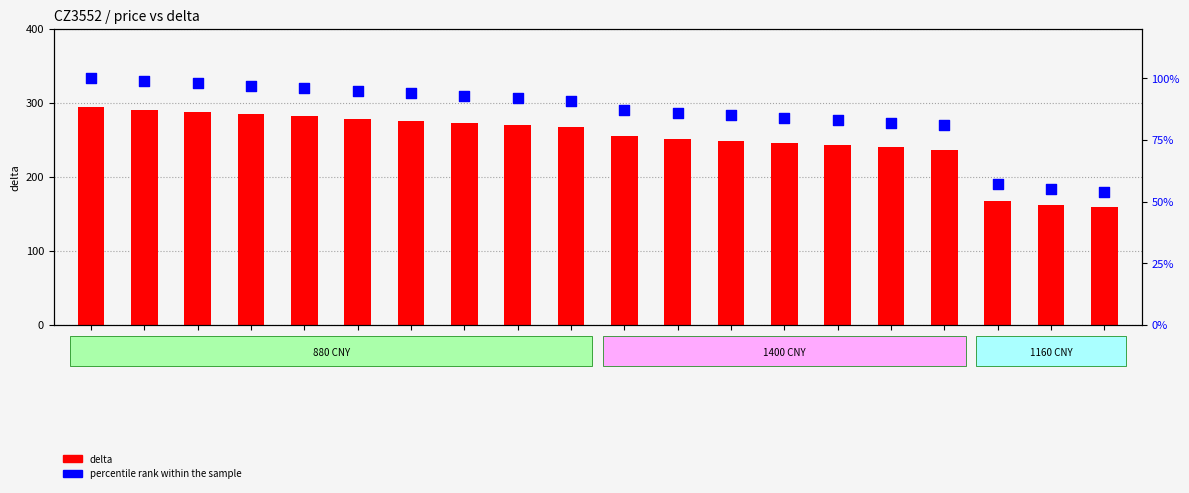

At which category is the sum across all series the highest?

294